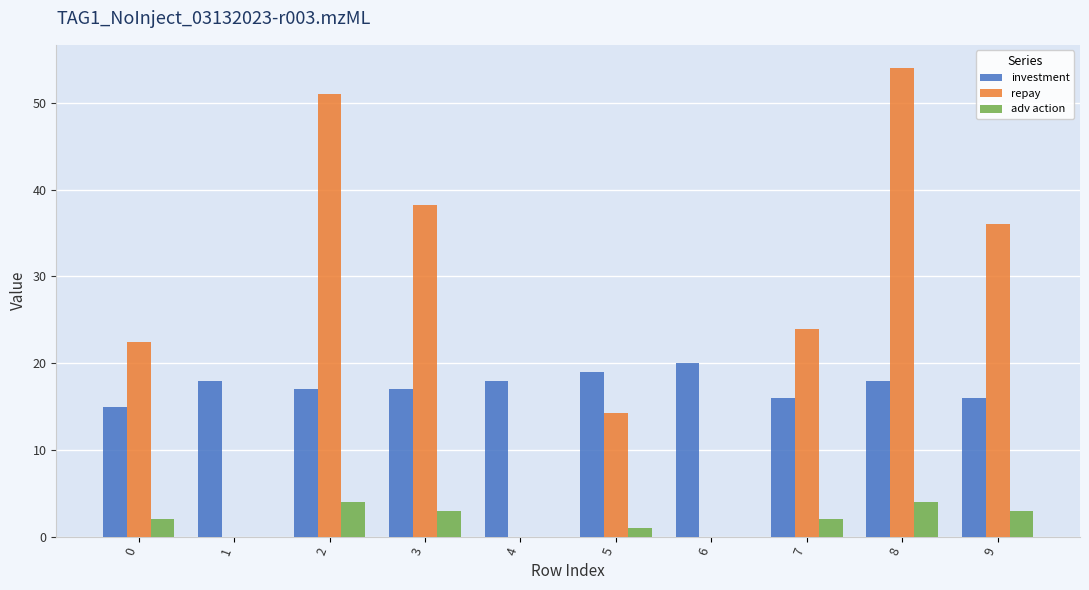

At which category is the sum across all series the highest?

8